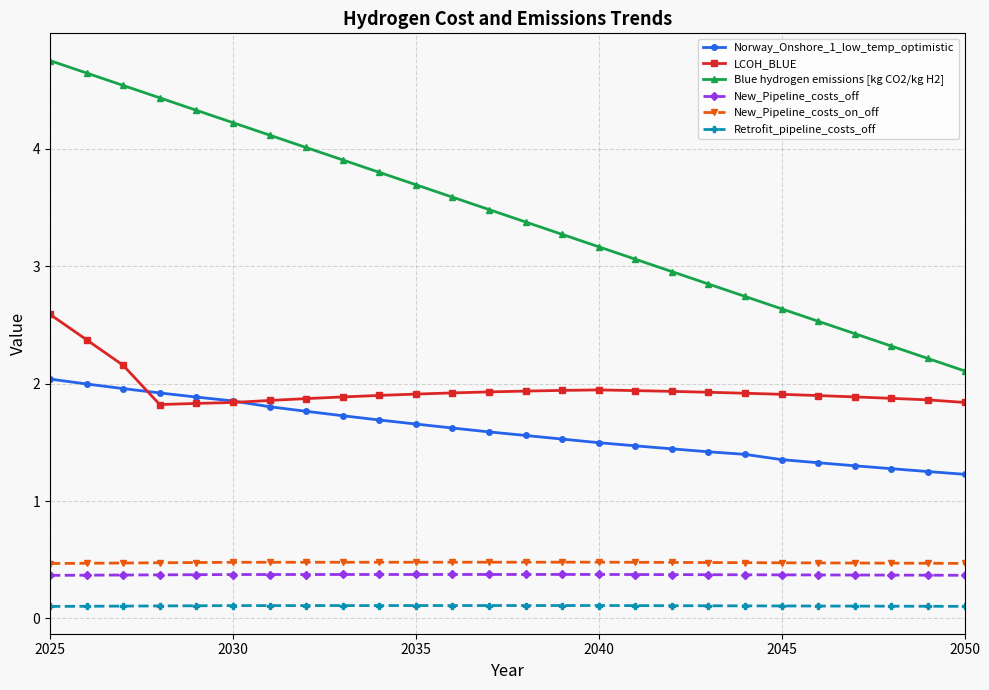

What is the value of the Norway_Onshore_1_low_temp_optimistic point at the 7th from the left?

1.8